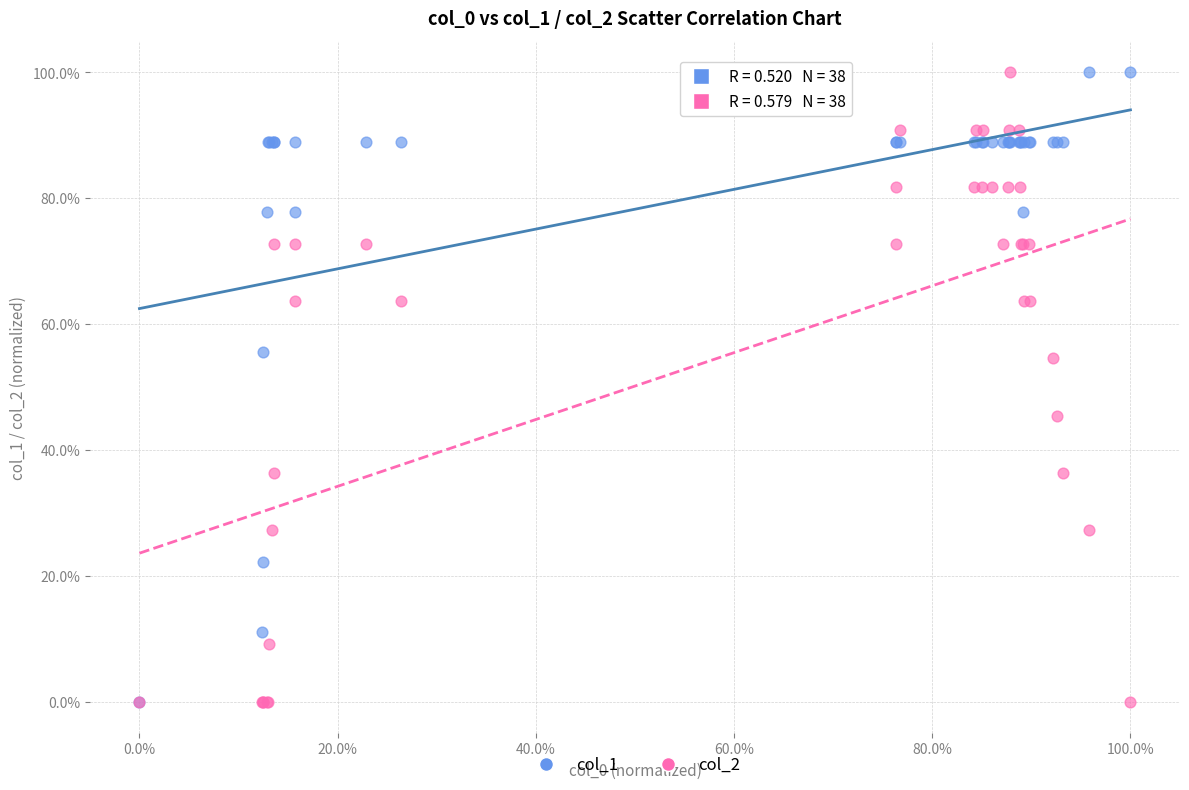

What are all the series names shown in the legend?

col_1, col_2